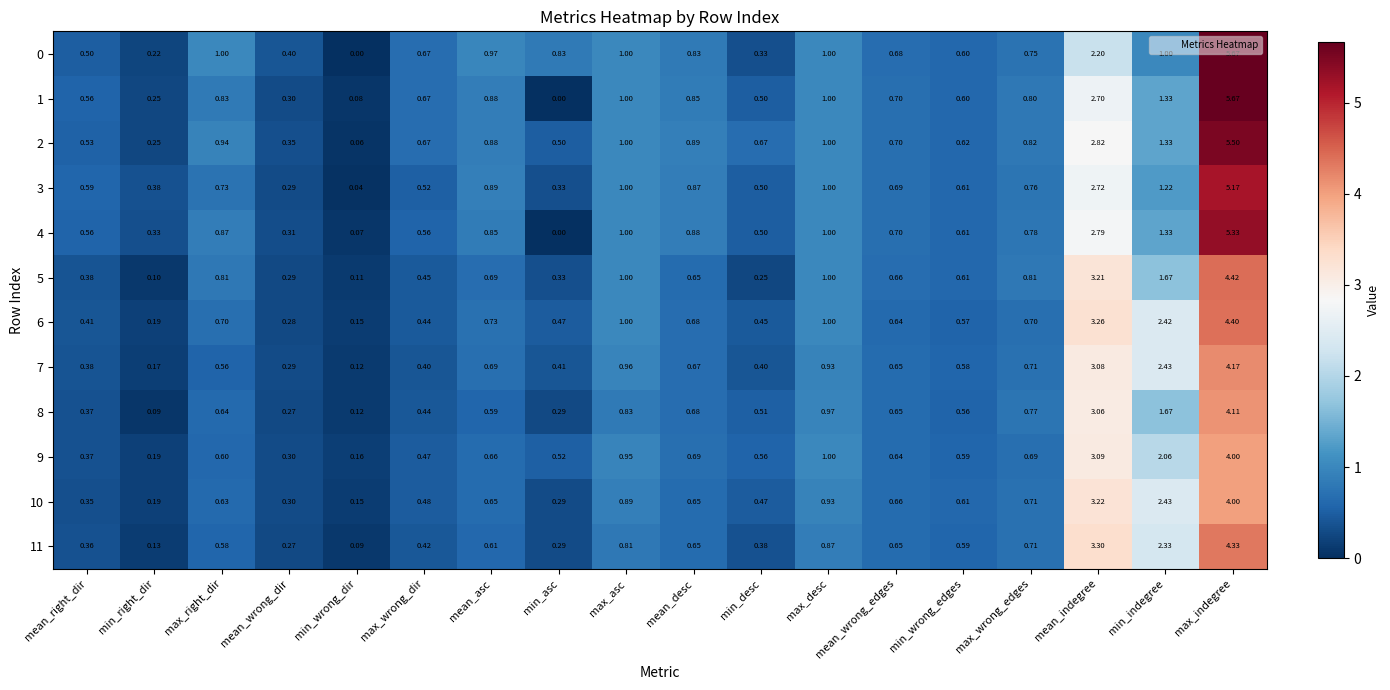

Which series changed the most between mean_right_dir and mean_desc?

2